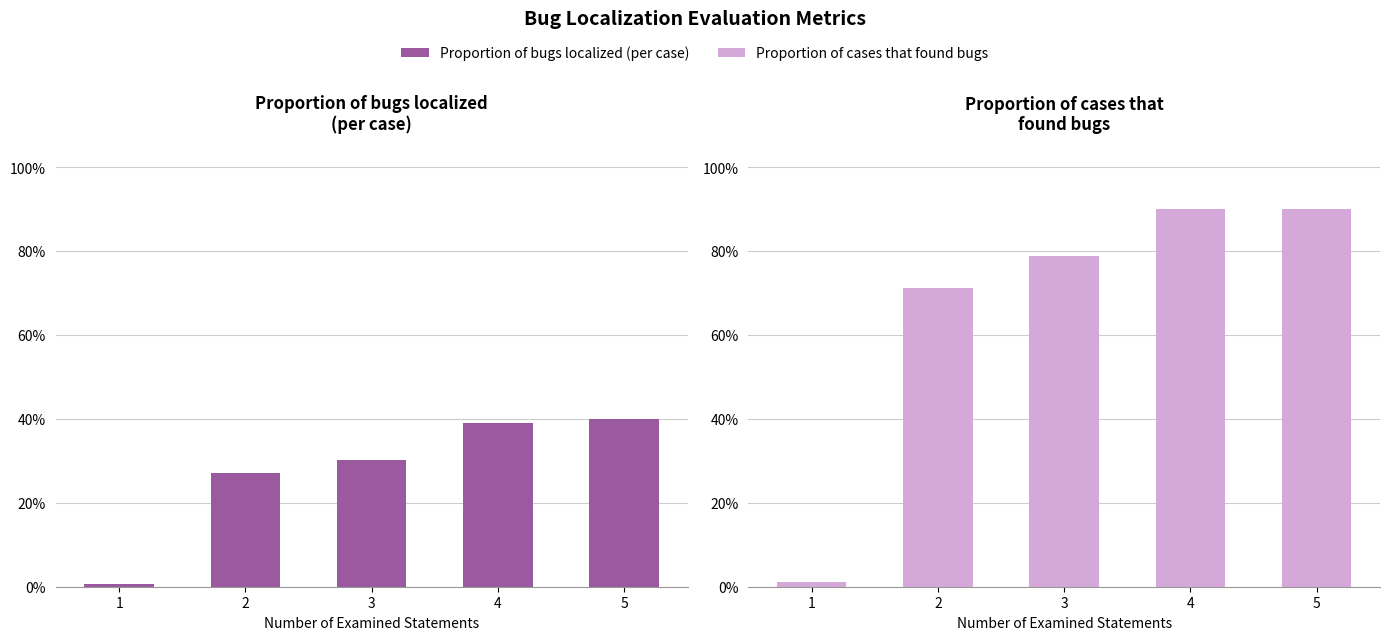

At how many categories does at least one series exceed 0?

5